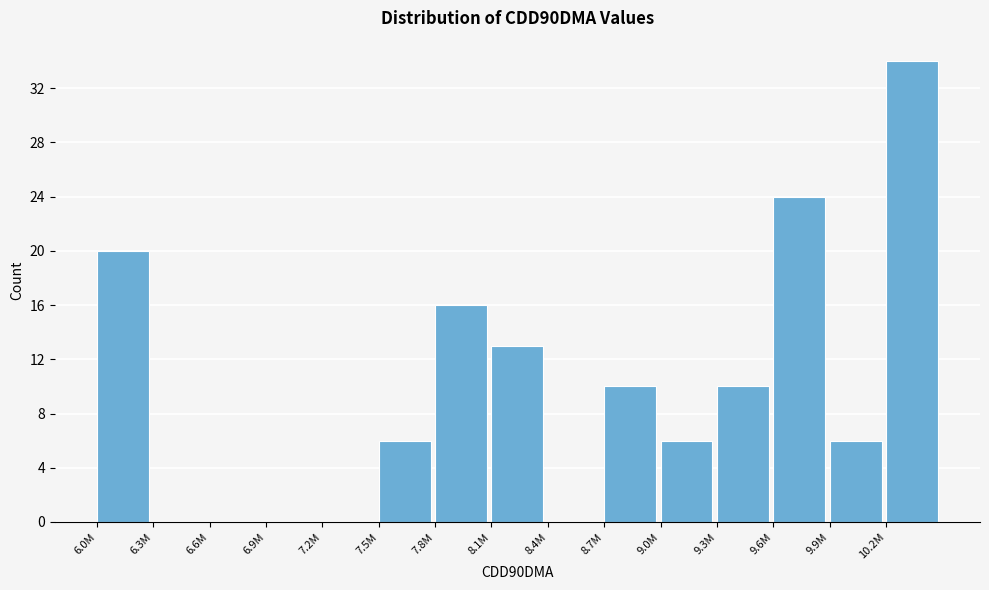

Reading left to right, what are all the values shown in this chart?

6.0M=20	6.3M=0	6.6M=0	6.9M=0	7.2M=0	7.5M=6	7.8M=16	8.1M=13	8.4M=0	8.7M=10	9.0M=6	9.3M=10	9.6M=24	9.9M=6	10.2M=34